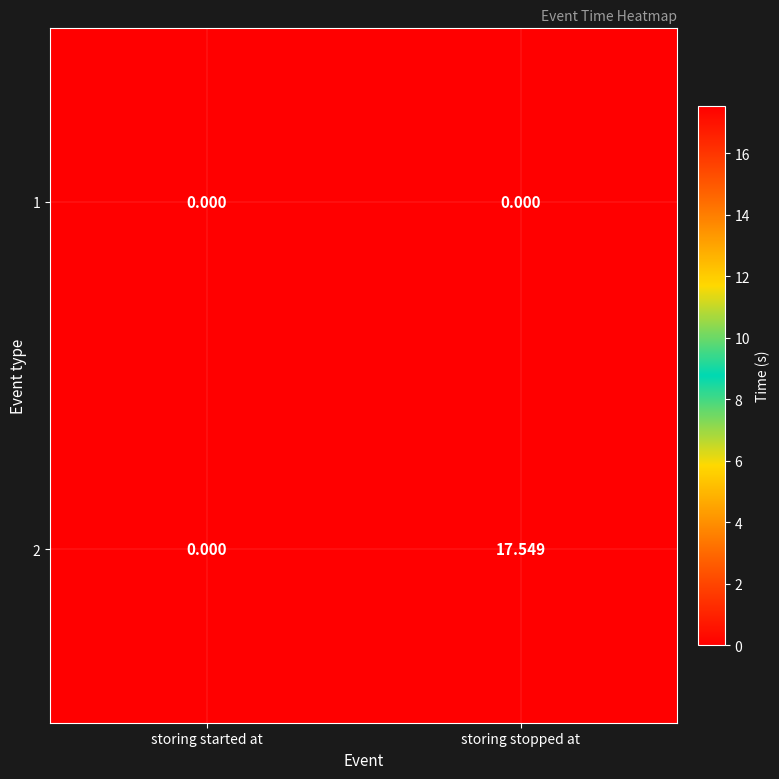

List the labels in order of 2 value, smallest first.

storing started at, storing stopped at